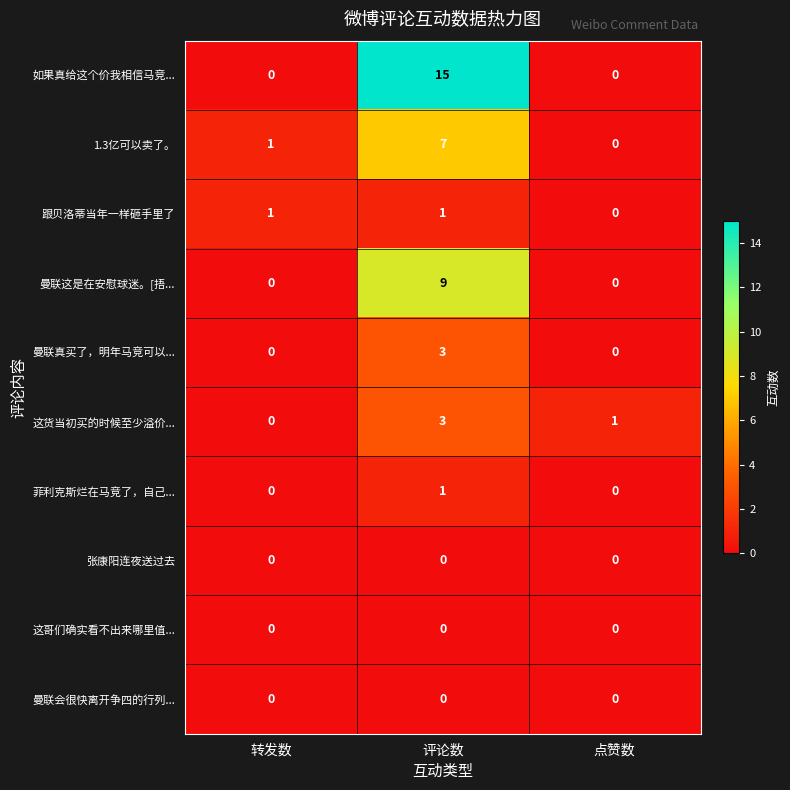

What is the difference between the maximum and second lowest values in the 曼联这是在安慰球迷。[捂... series?

9